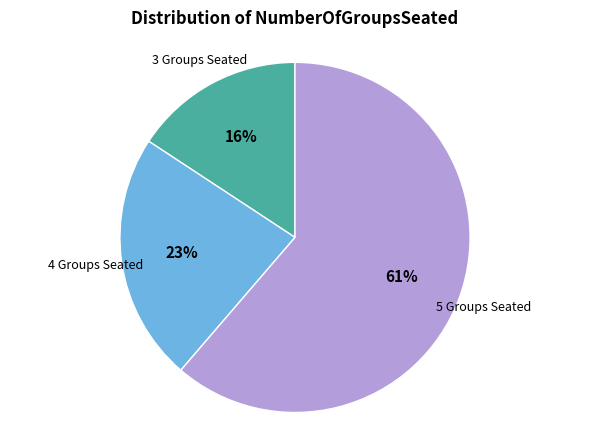

Is there a majority slice in this chart?

Yes